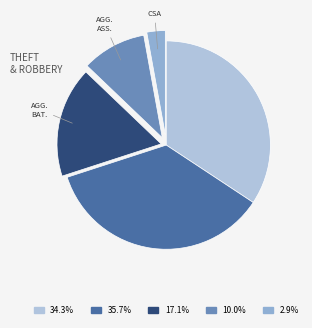

Does any single category account for the majority?

No